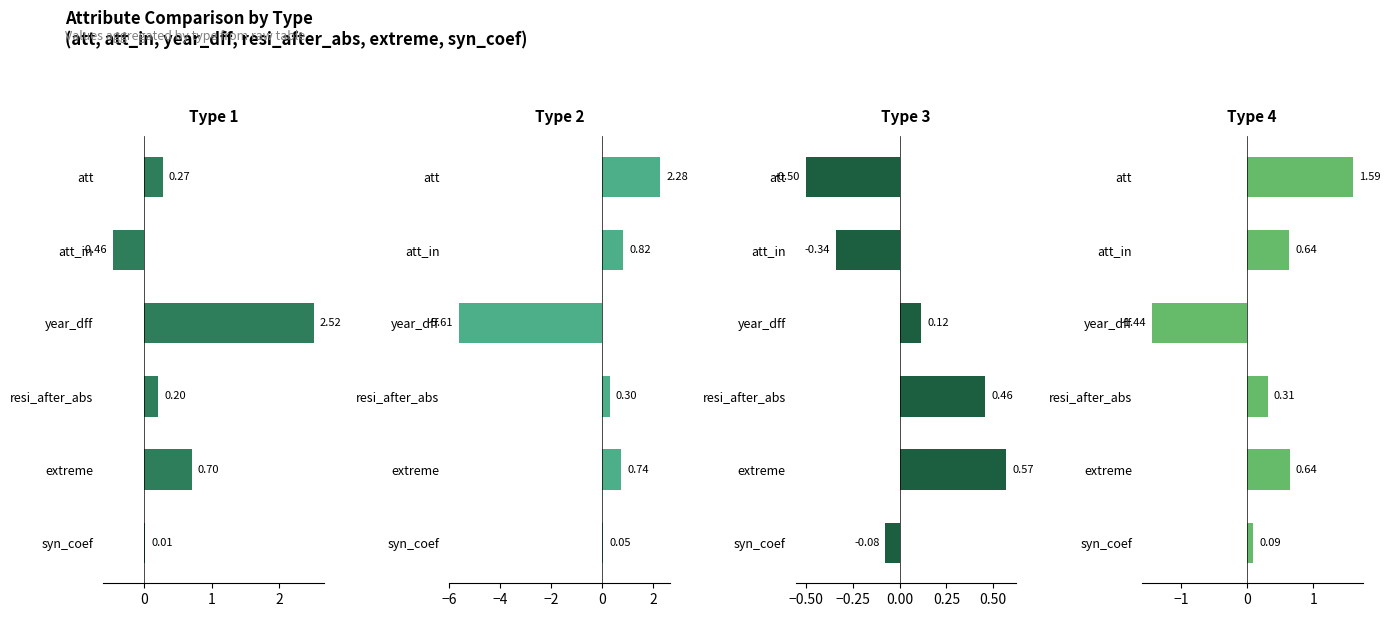

Which series has the largest total across all categories?

Type 1